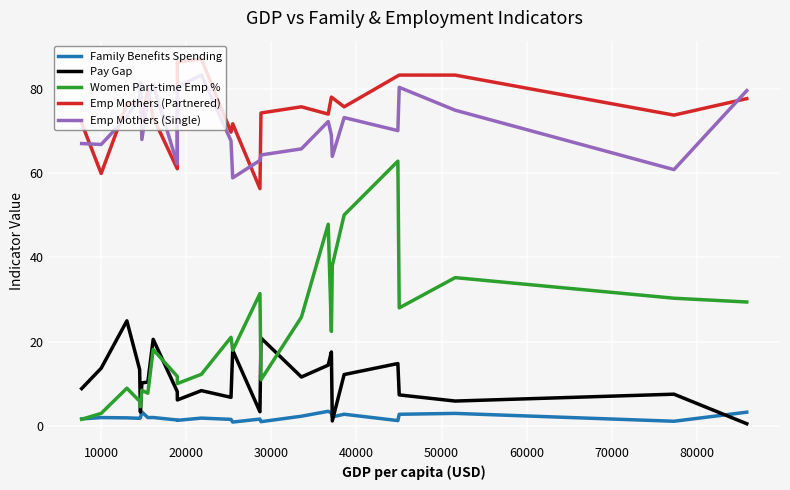

True or false: Emp Mothers (Partnered) and Family Benefits Spending intersect in this chart.

False